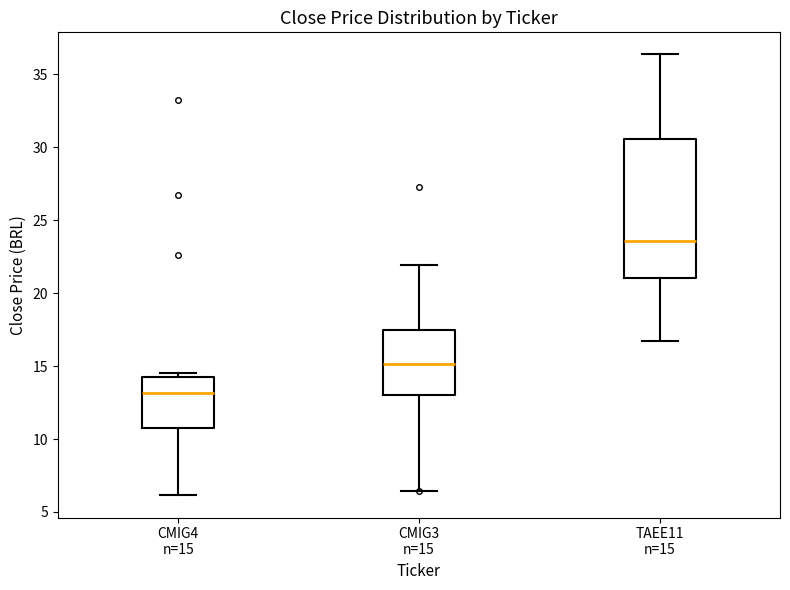

Reading left to right, read every box against the y-axis: the position of its median line, the range the box covers, and the ends of its whiskers. The values are not printed on the chart, so give them approximately, as read against the axis.

CMIG4 n=15: median 13.0, box 11.0 to 14.5, whiskers 6.0 to 14.5 (just above the box's upper edge)
CMIG3 n=15: median 15.0, box 13.0 to 17.5, whiskers 6.5 to 22.0
TAEE11 n=15: median 23.5, box 21.0 to 30.5, whiskers 17.0 to 36.5